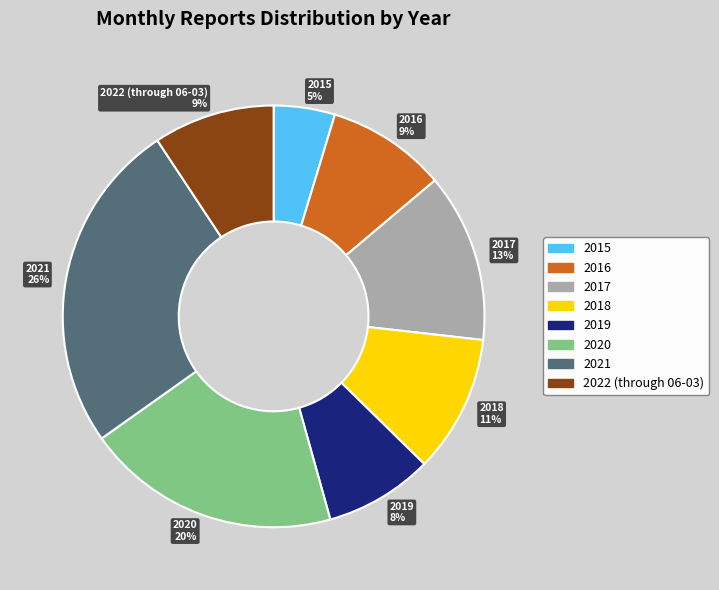

Count the number of slices in the pie.

8